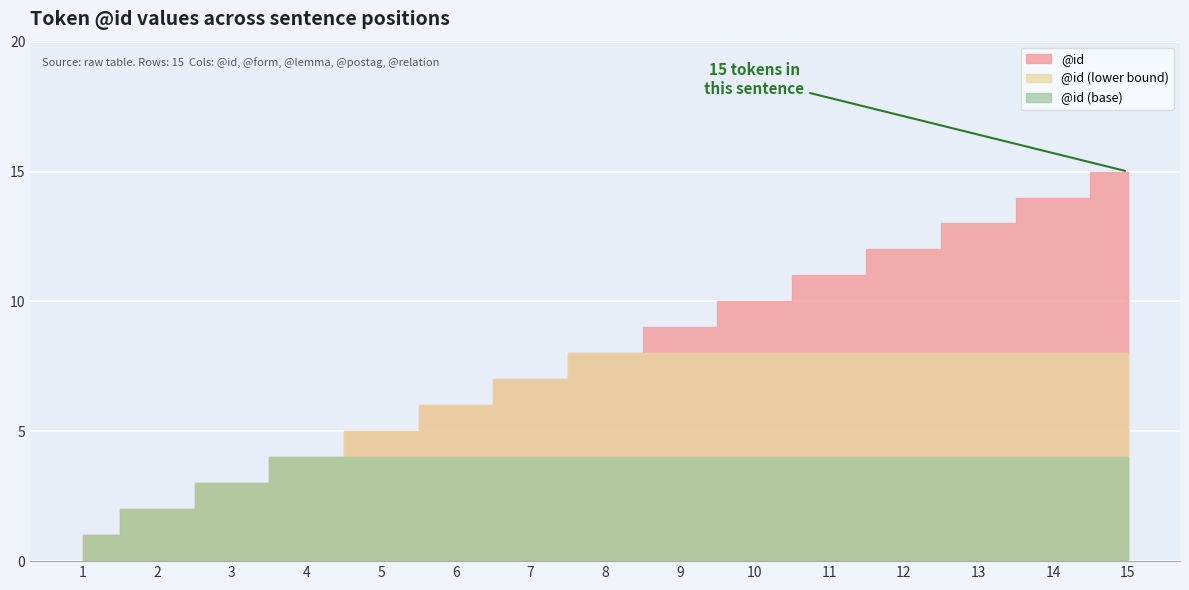

List the labels in order of value, smallest first.

1, 2, 3, 4, 5, 6, 7, 8, 9, 10, 11, 12, 13, 14, 15